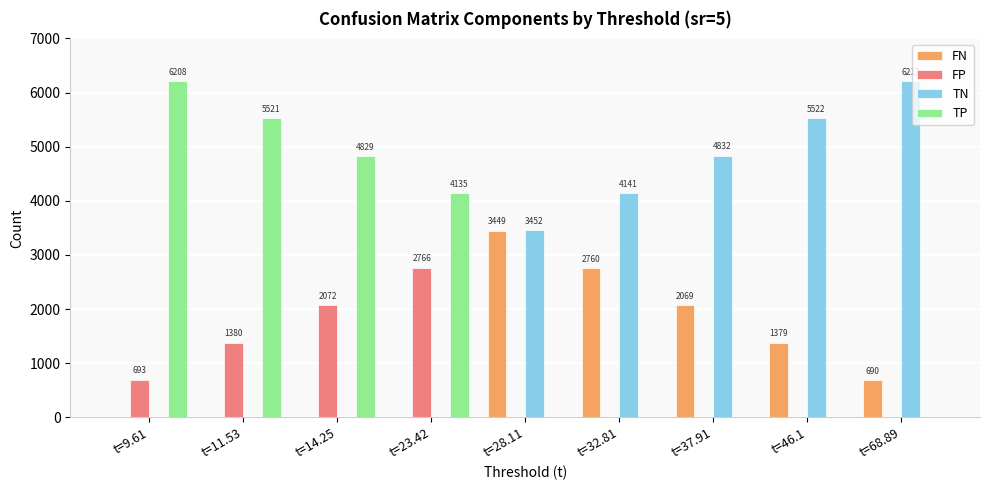

Which category has the highest value in the FP series?

t=23.42